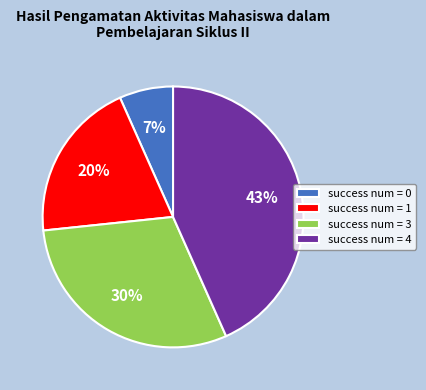

The success num = 3 slice represents 30% of the pie. True or false?

True